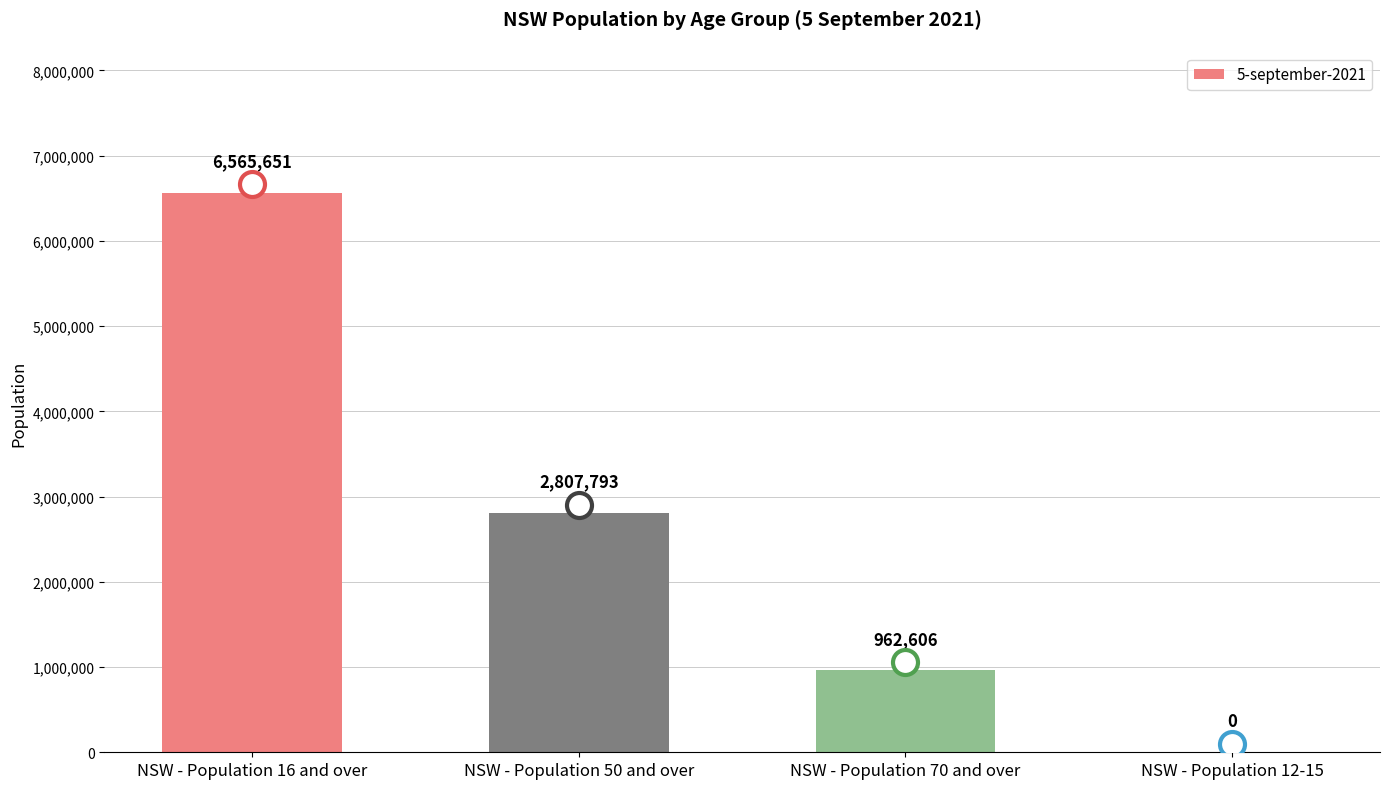

Which label corresponds to the largest value in the chart?

NSW - Population 16 and over